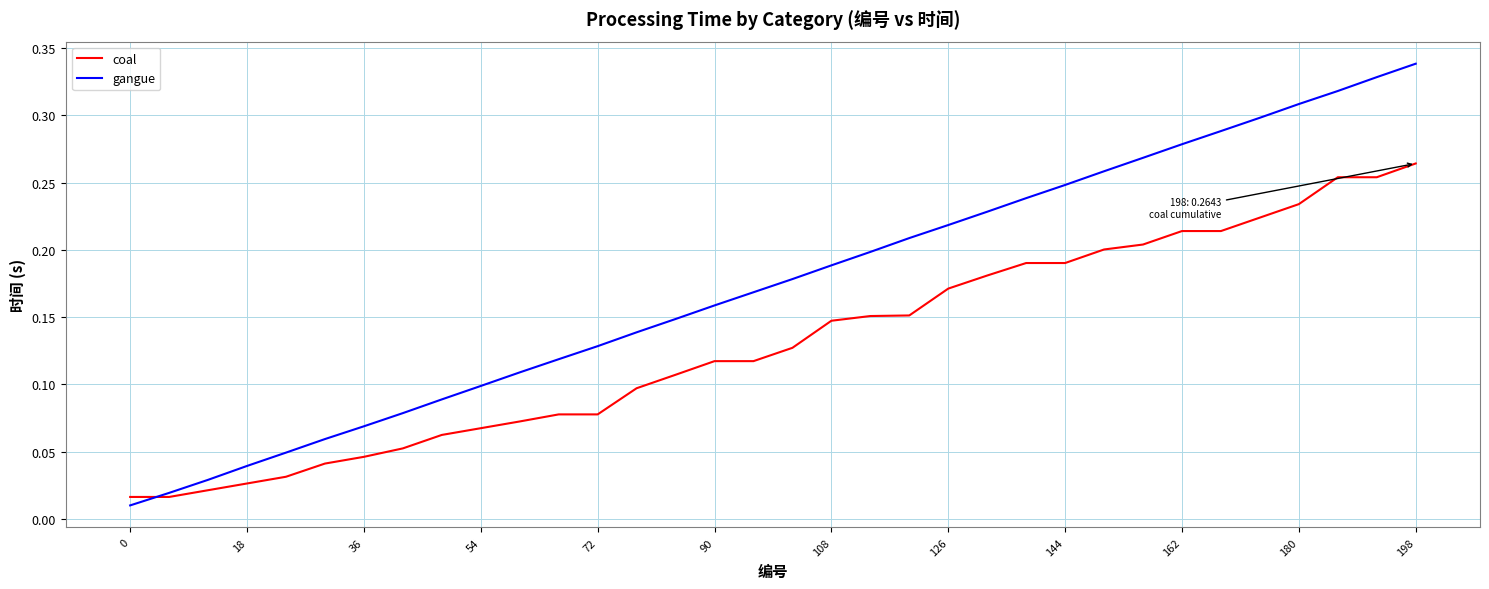

Which series has the widest spread of values?

gangue